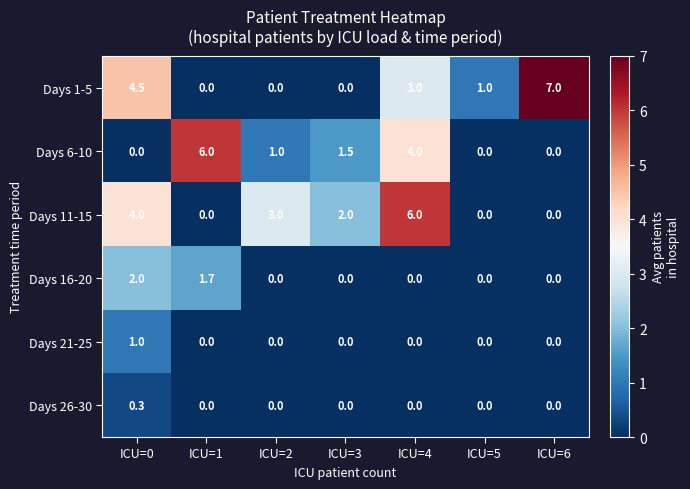

Count the Days 26-30 values in the range 0 to 1.

7